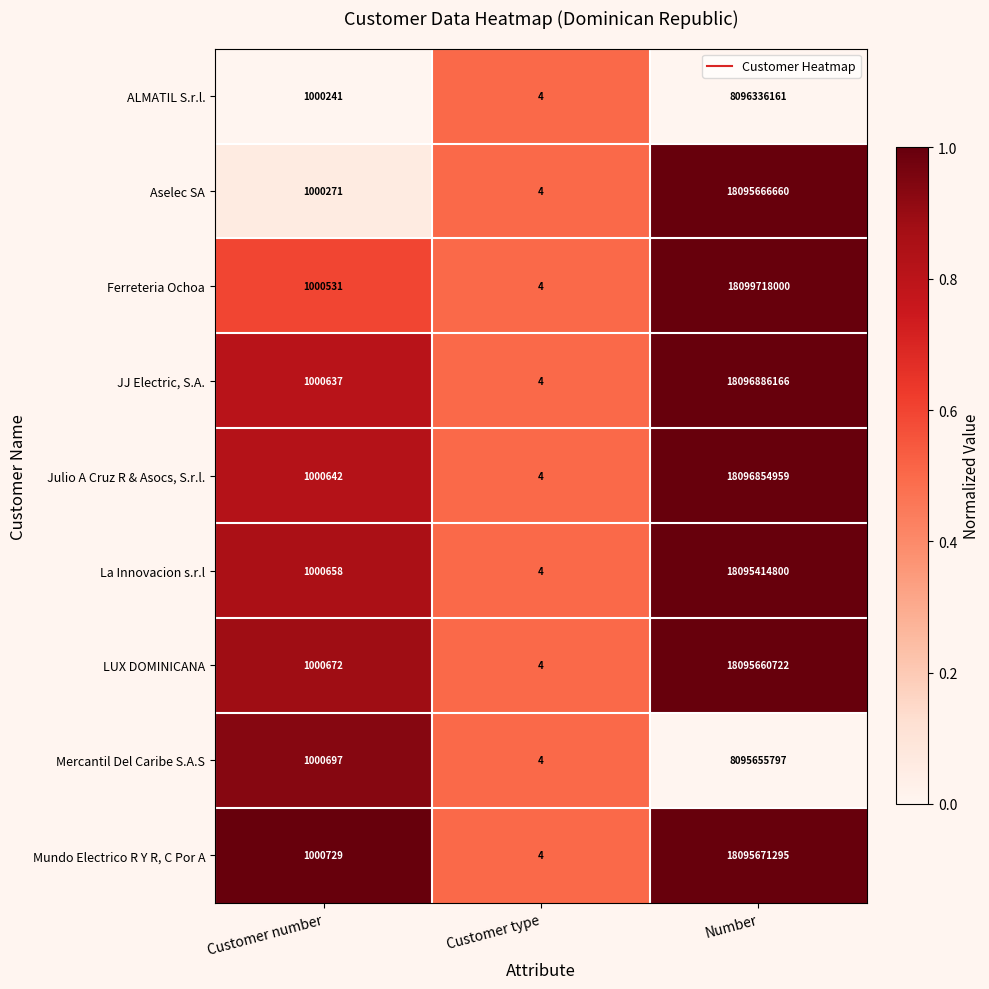

At which category is the sum across all series the highest?

Number